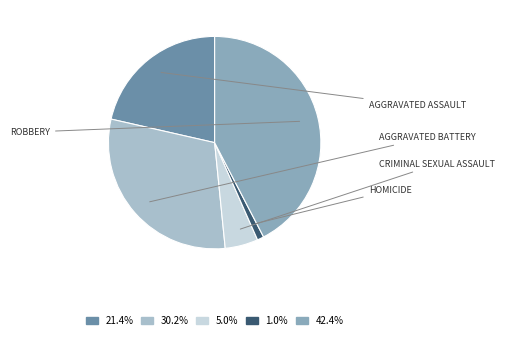

Is there any slice that represents more than half of the pie?

No